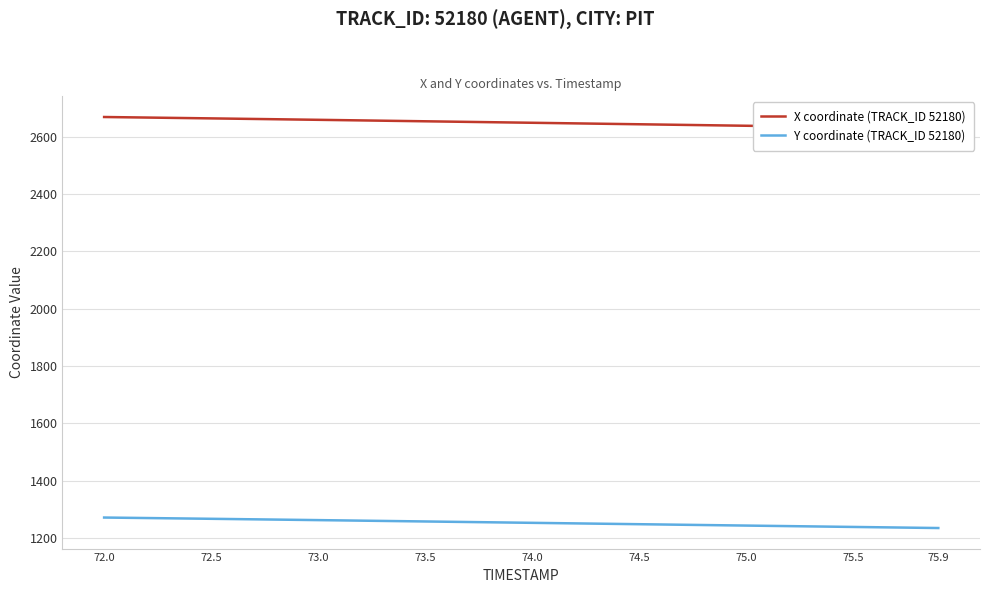

True or false: Y coordinate (TRACK_ID 52180) has a value of 1239.5 at 75.5.

True